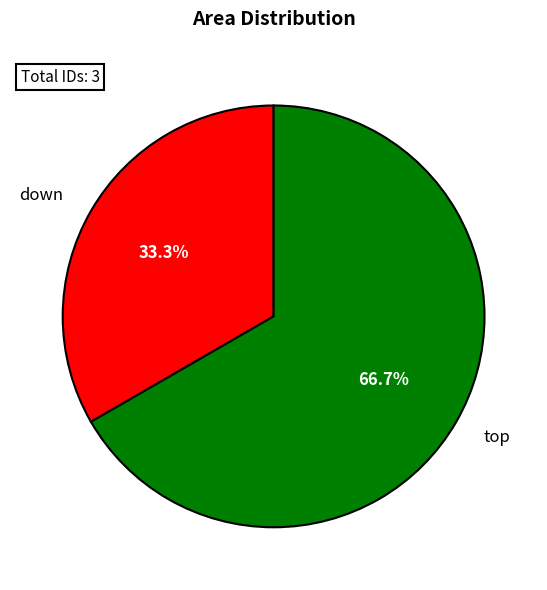

Count the number of slices in the pie.

2